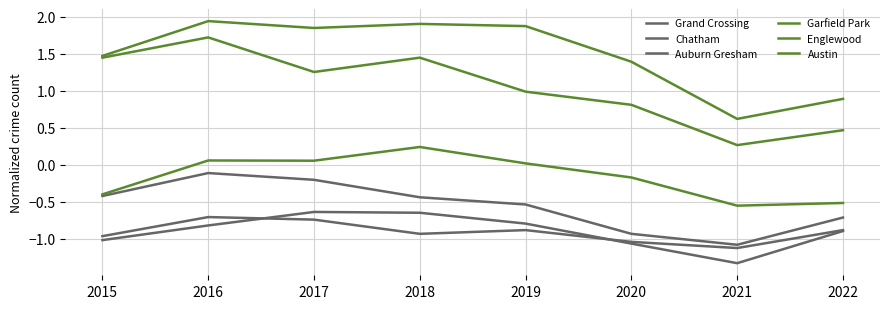

True or false: Austin has more than 2 points higher than both neighbors.

False